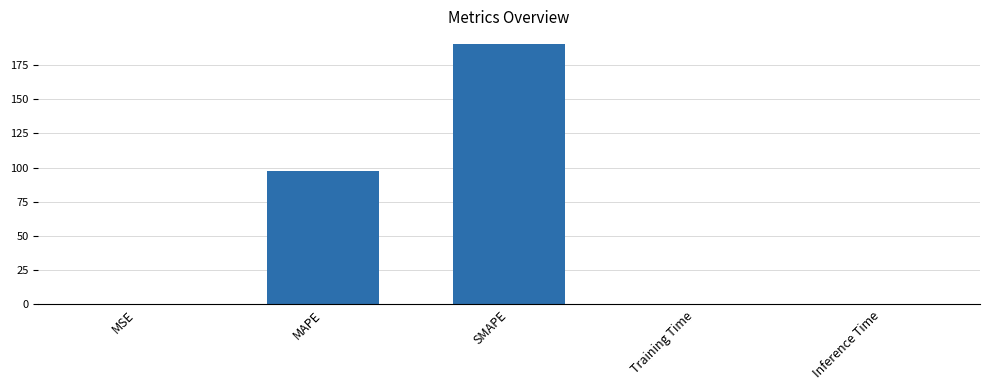

What is the sum of all values?

287.9